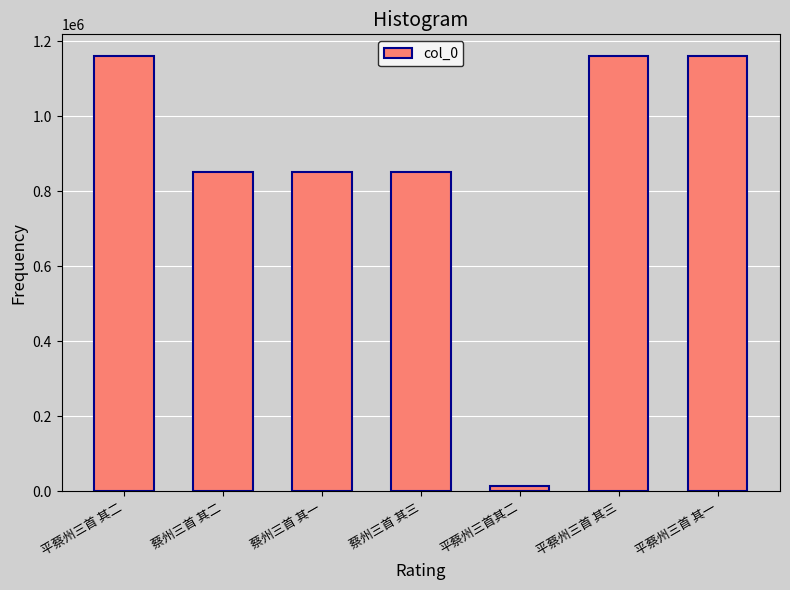

What is the difference between the values at 平蔡州三首 其三 and 蔡州三首 其二?

309364